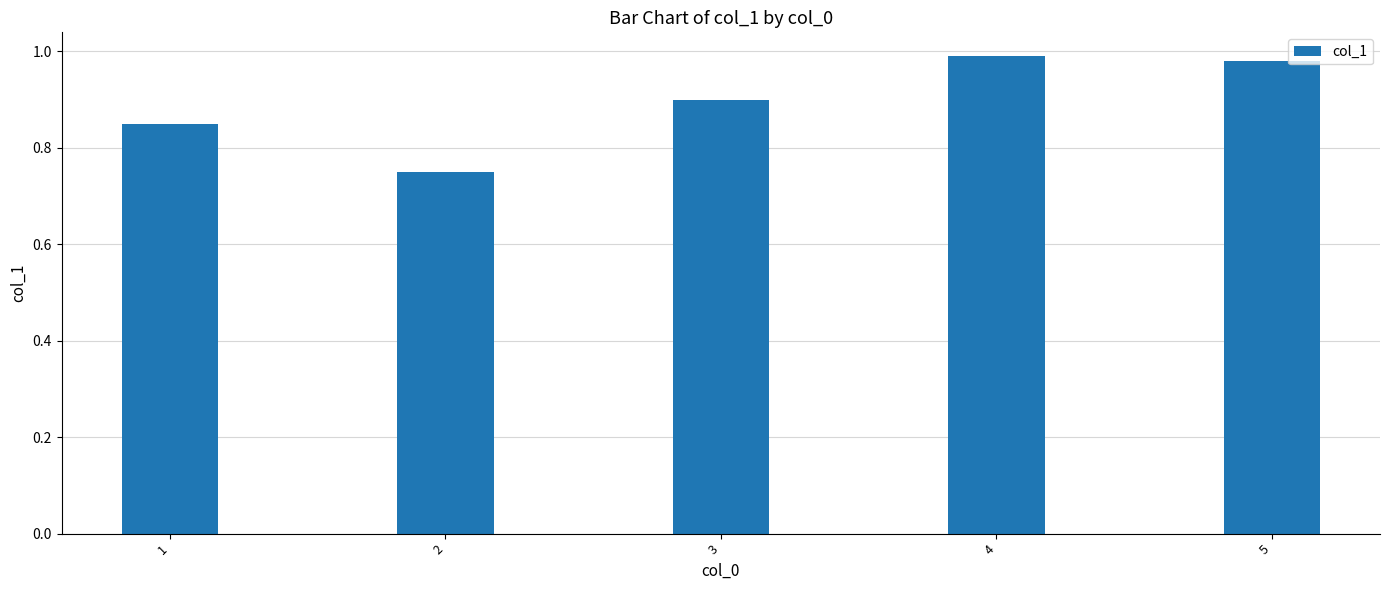

What is the difference between the values at 2 and 5?

0.2